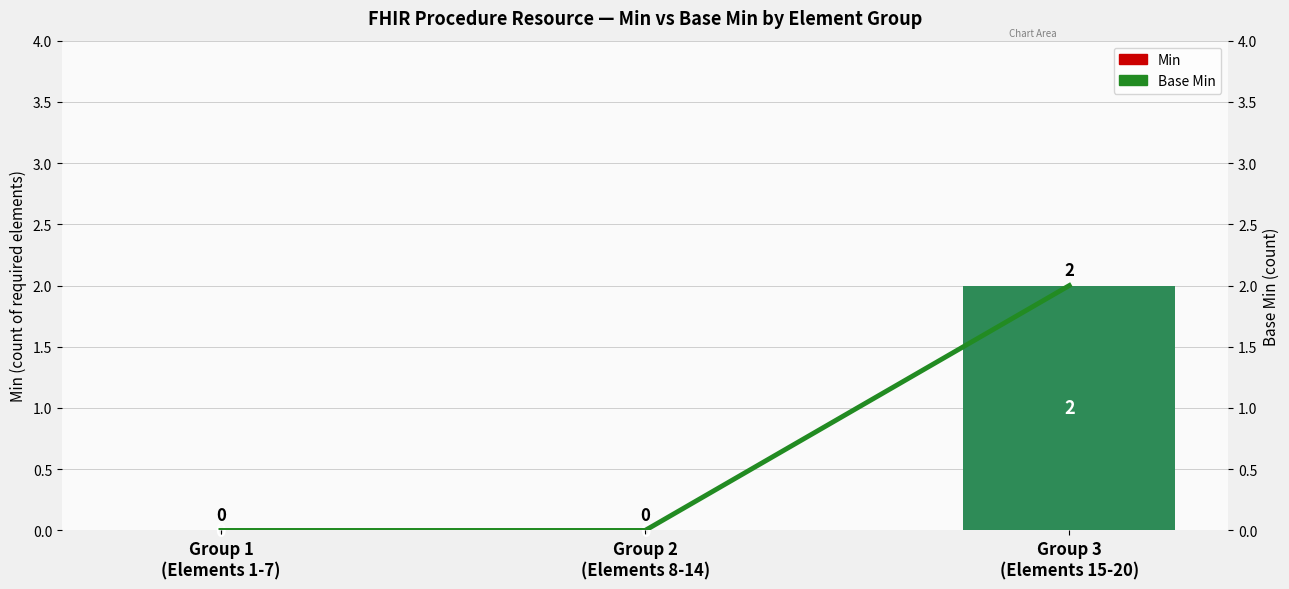

At which category is the sum across all series the highest?

Group 3
(Elements 15-20)